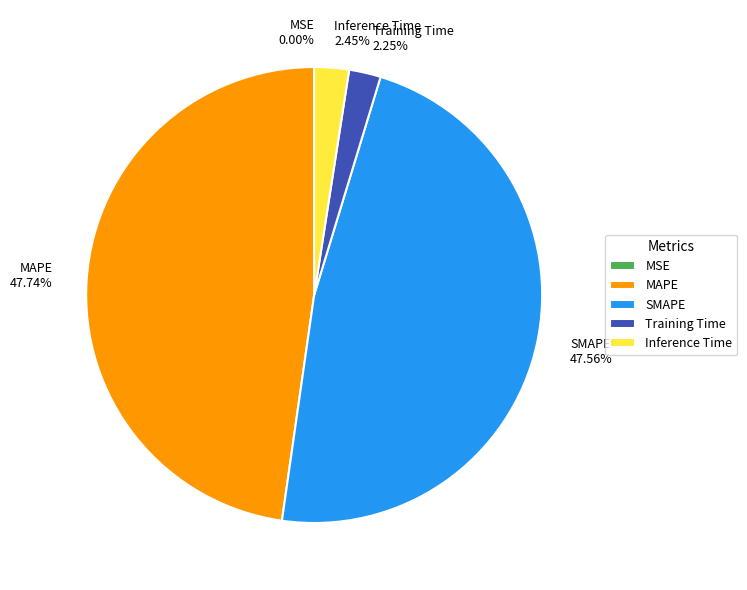

Is it true that MAPE is 48% of the pie?

True